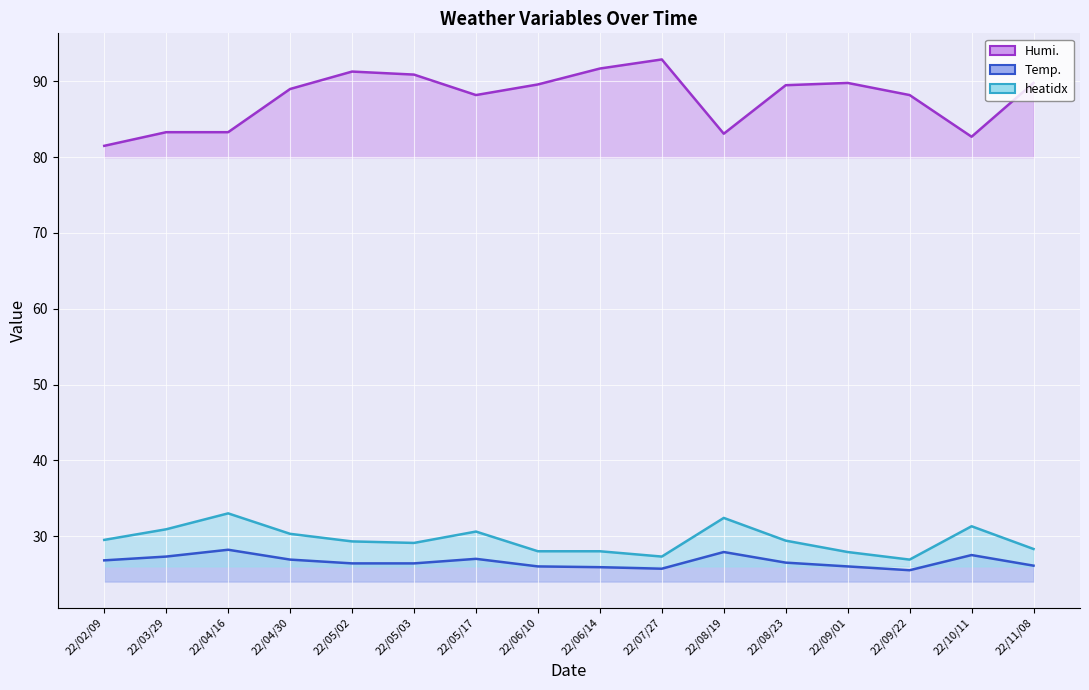

Is it true that Temp. equals 42.0 at 22/06/10?

False